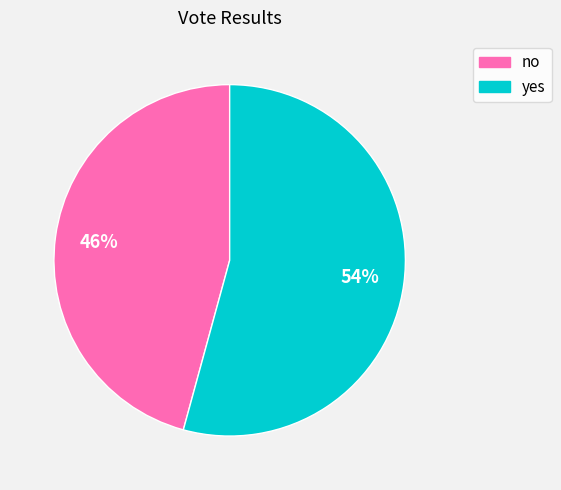

Between no and yes, which is larger?

yes